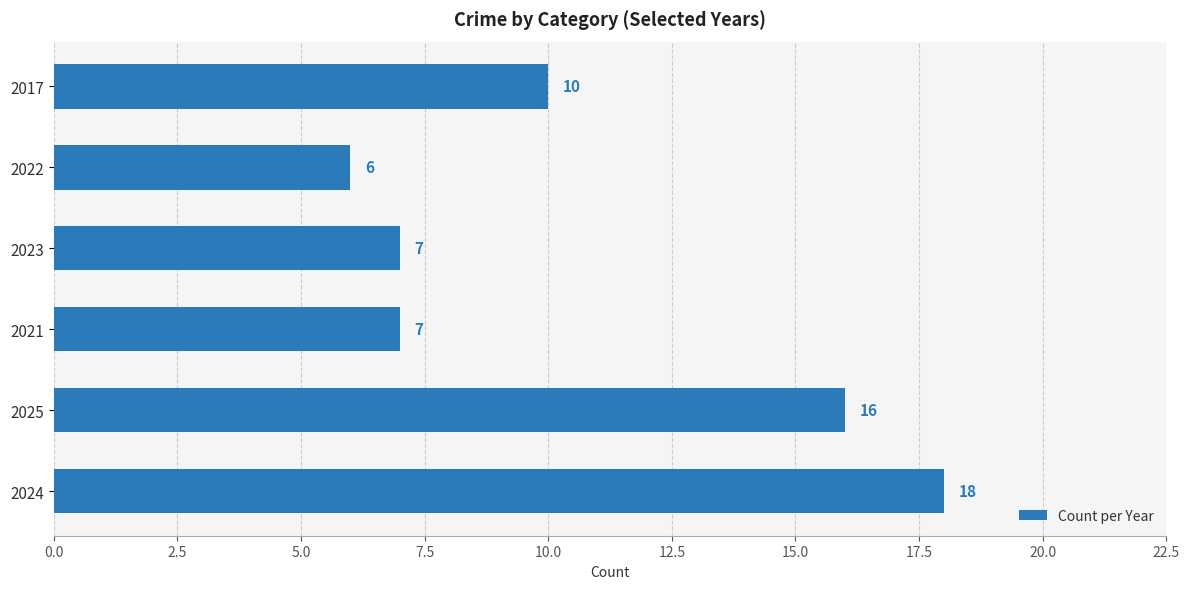

Between 2023 and 2022, which is larger?

2023